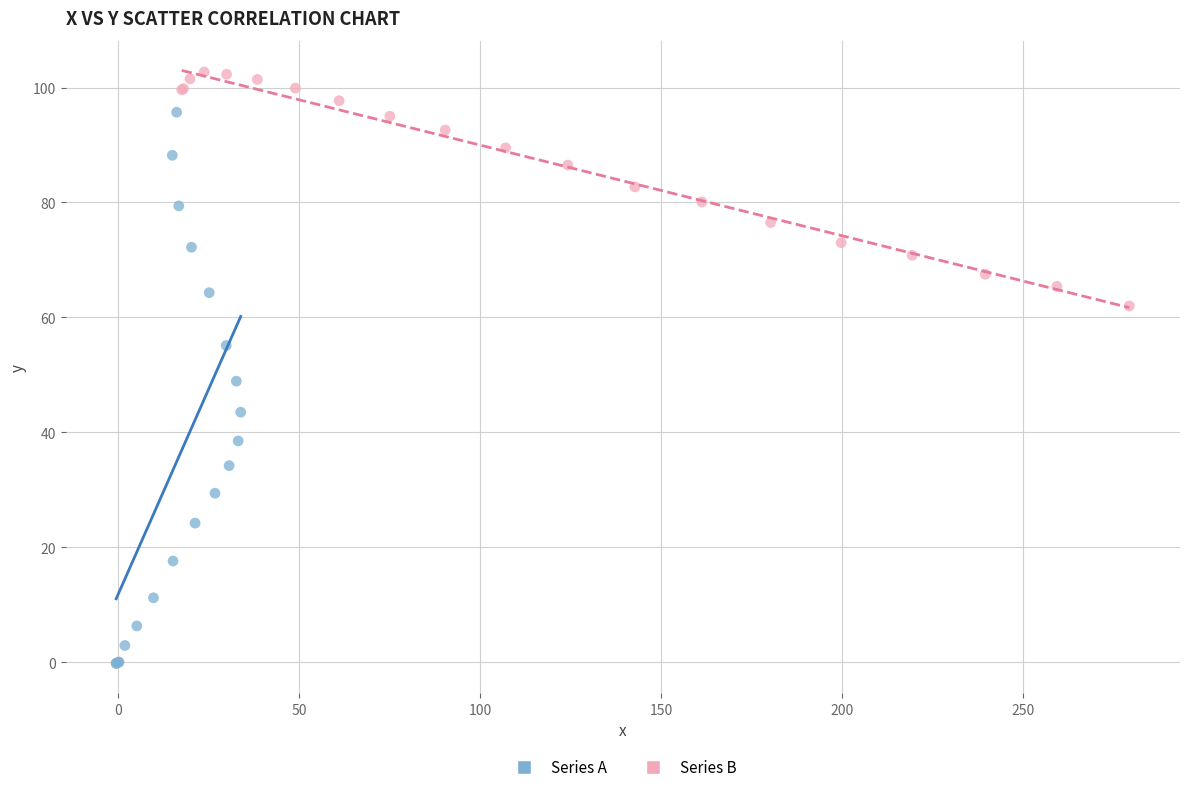

Which series has the largest Y range (max minus min)?

Series A